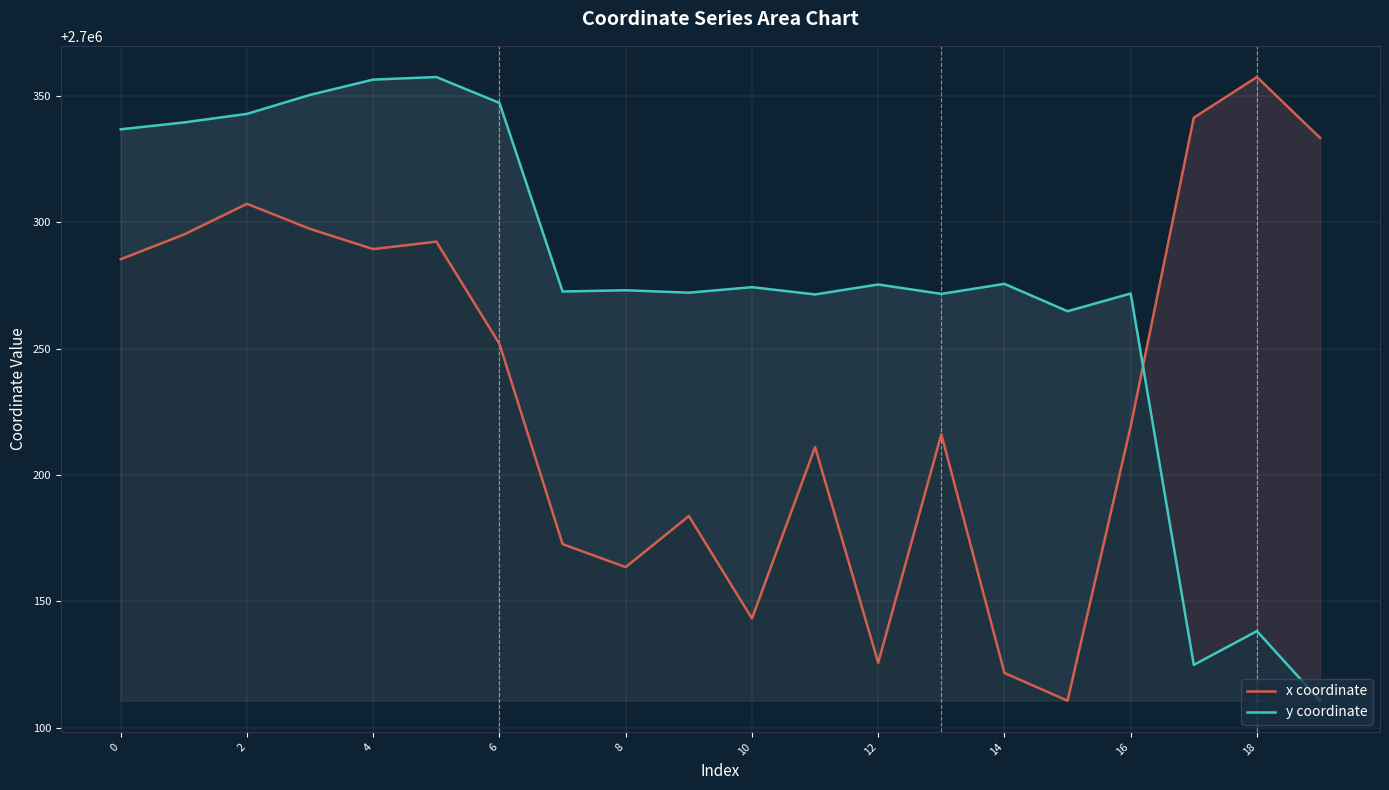

List the series in order of their peak value, highest first.

x coordinate, y coordinate